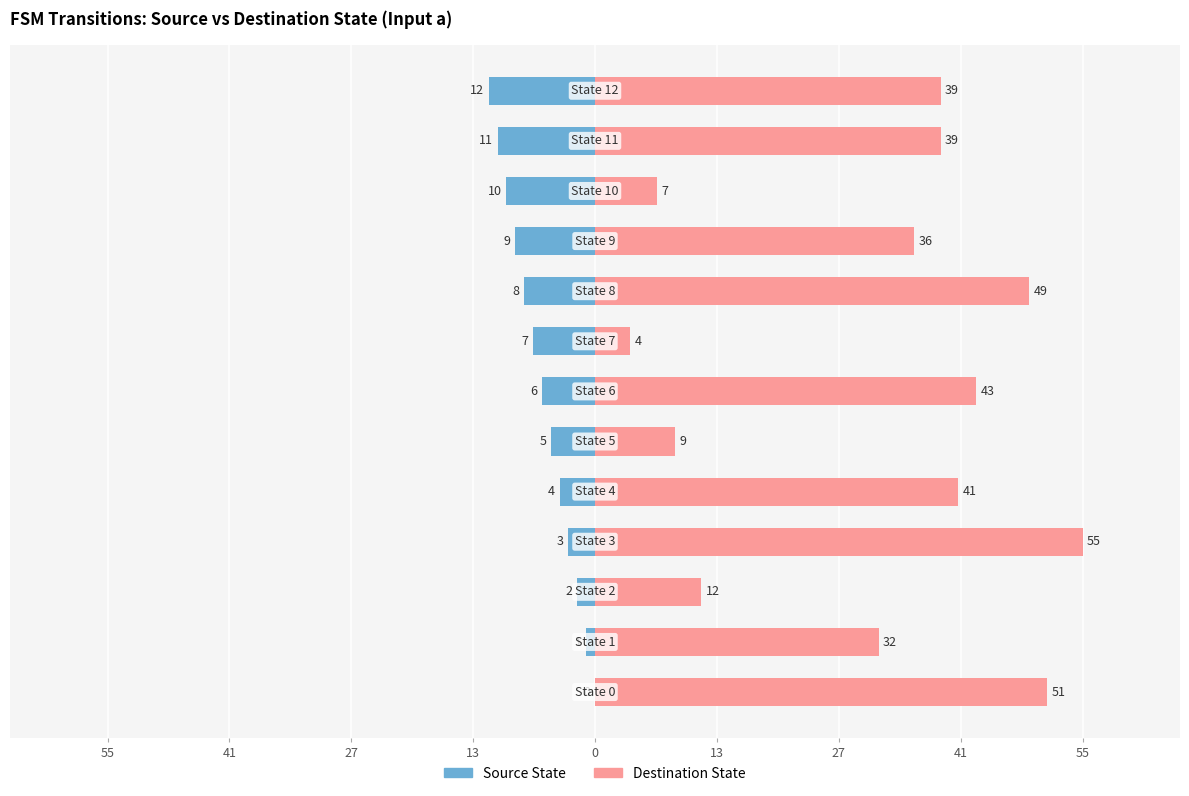

How many data points in Destination State are less than 39?

6